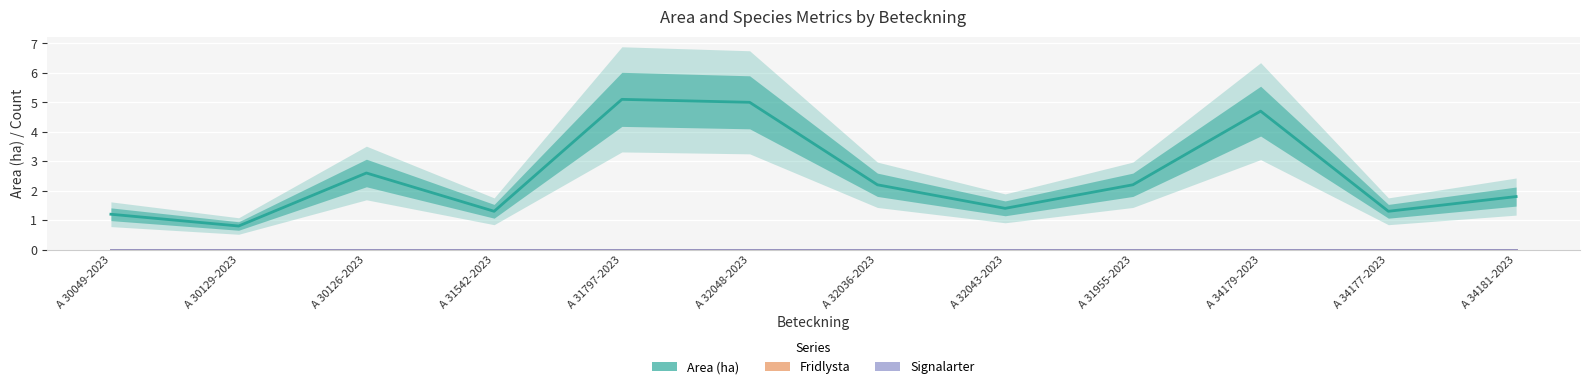

What is the label of the 10th point from the right?

A 30126-2023